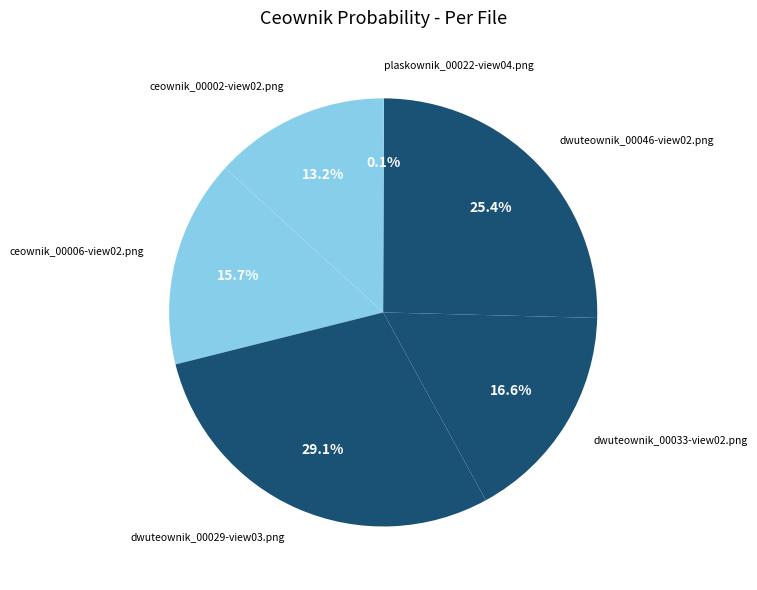

To the nearest percent, what is the difference between the ceownik_00006-view02.png and ceownik_00002-view02.png slice percentages?

2%